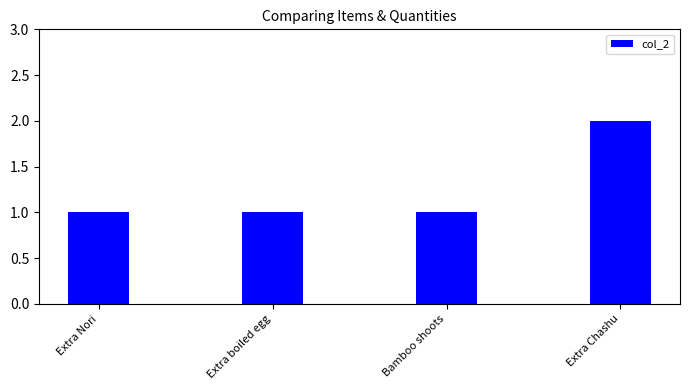

Is it true that the value at Bamboo shoots is 1?

True